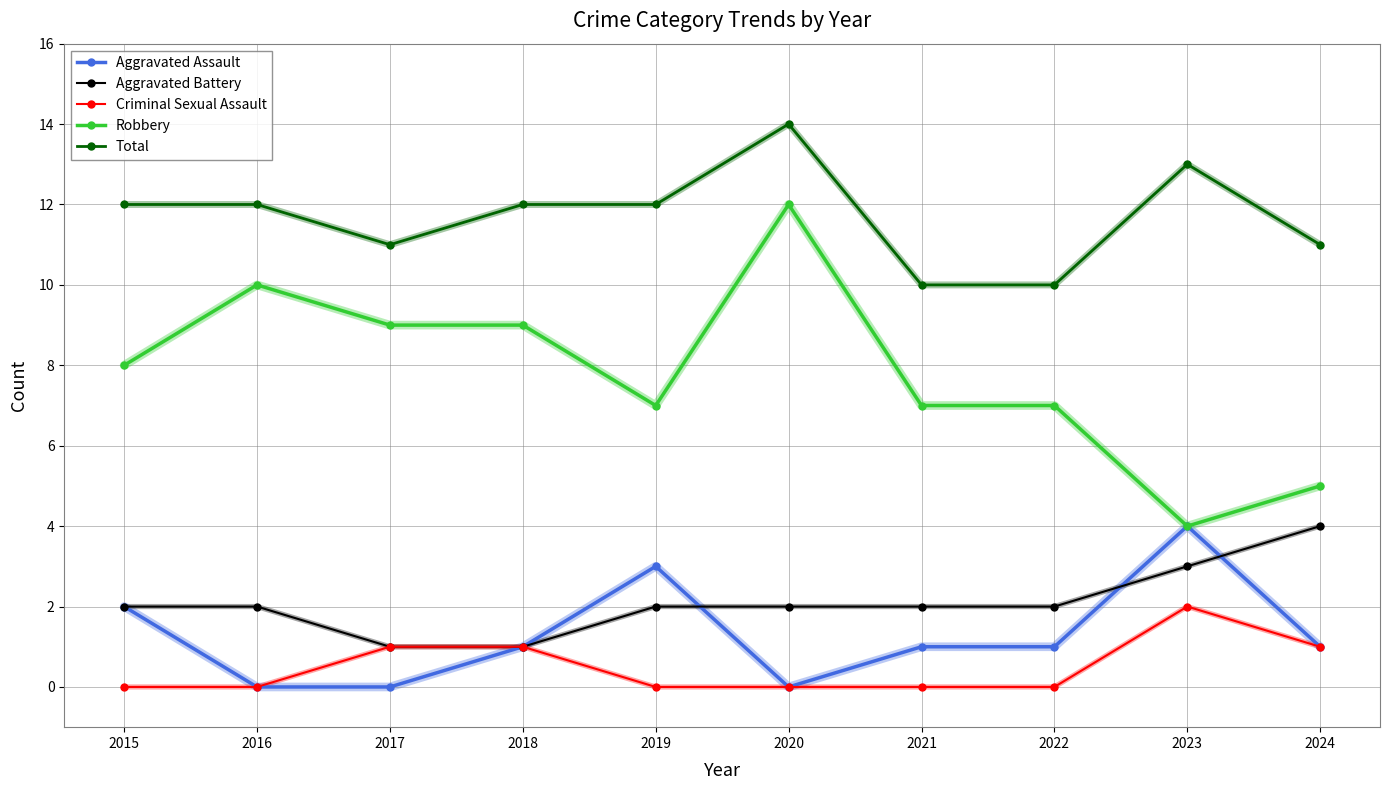

Between 2016 and 2021, which series saw the biggest shift?

Robbery